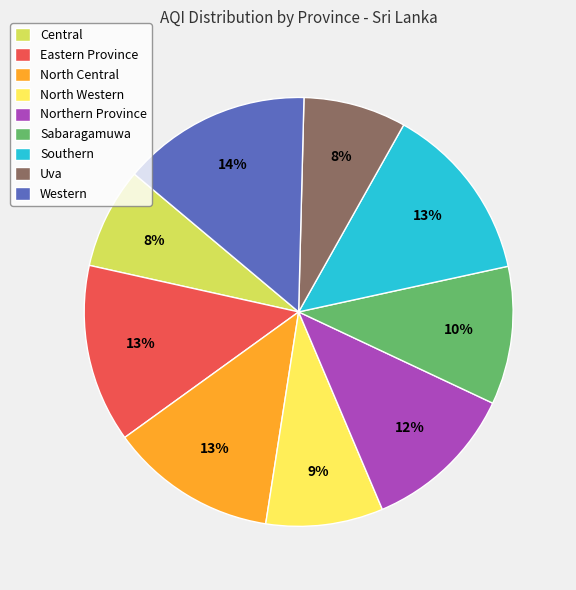

Which category has the biggest portion of the pie?

Western